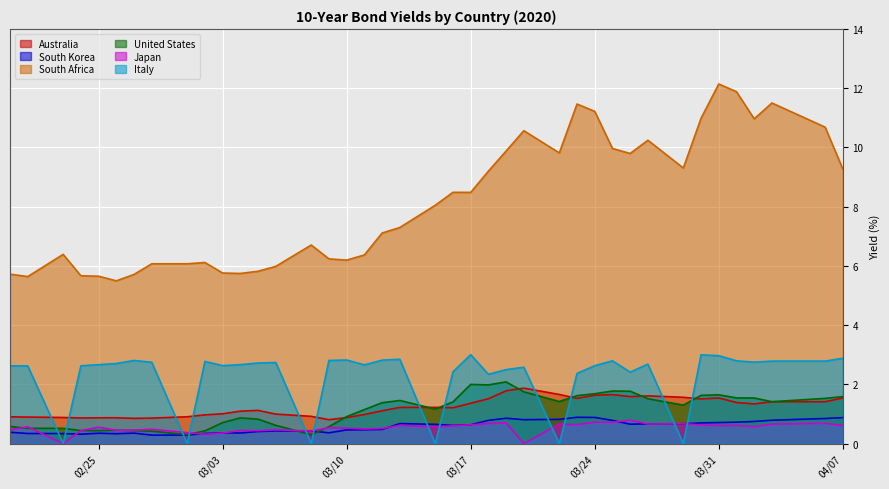

Which series has the widest spread of values?

South Africa